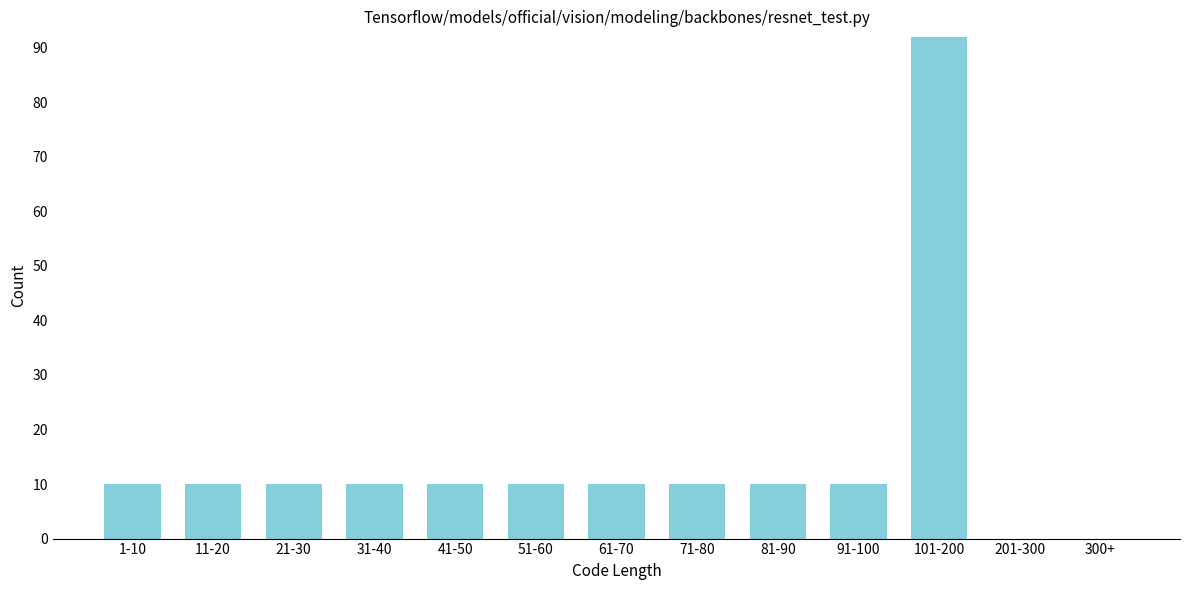

Reading left to right, extract all data points from this chart.

1-10=10	11-20=10	21-30=10	31-40=10	41-50=10	51-60=10	61-70=10	71-80=10	81-90=10	91-100=10	101-200=92	201-300=0	300+=0